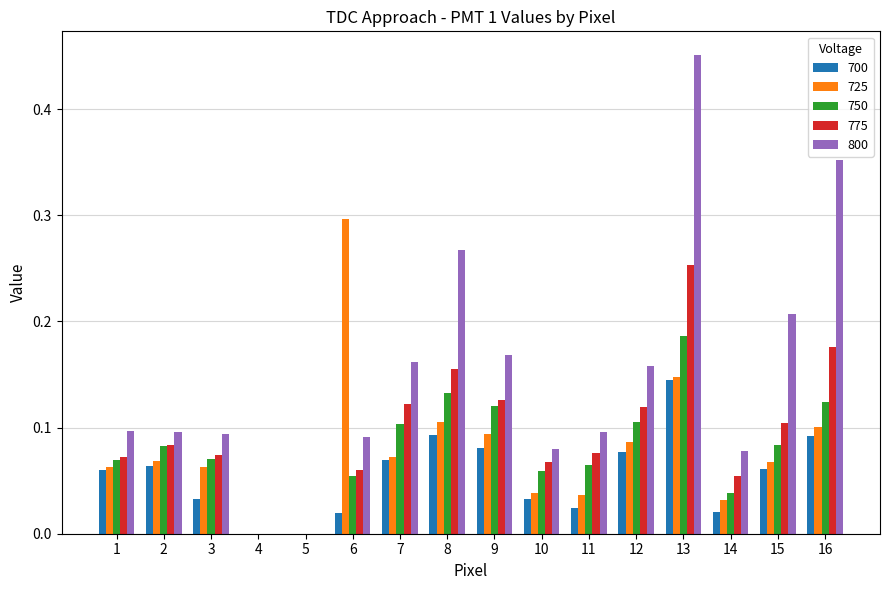

Which category has the highest value in the 800 series?

13